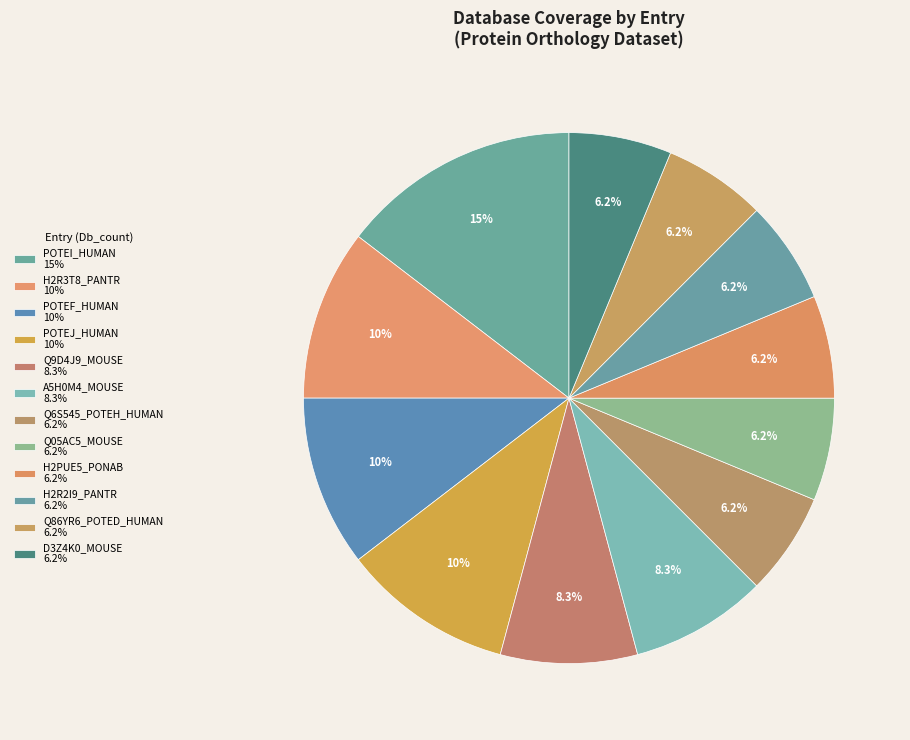

Count the number of slices in the pie.

12